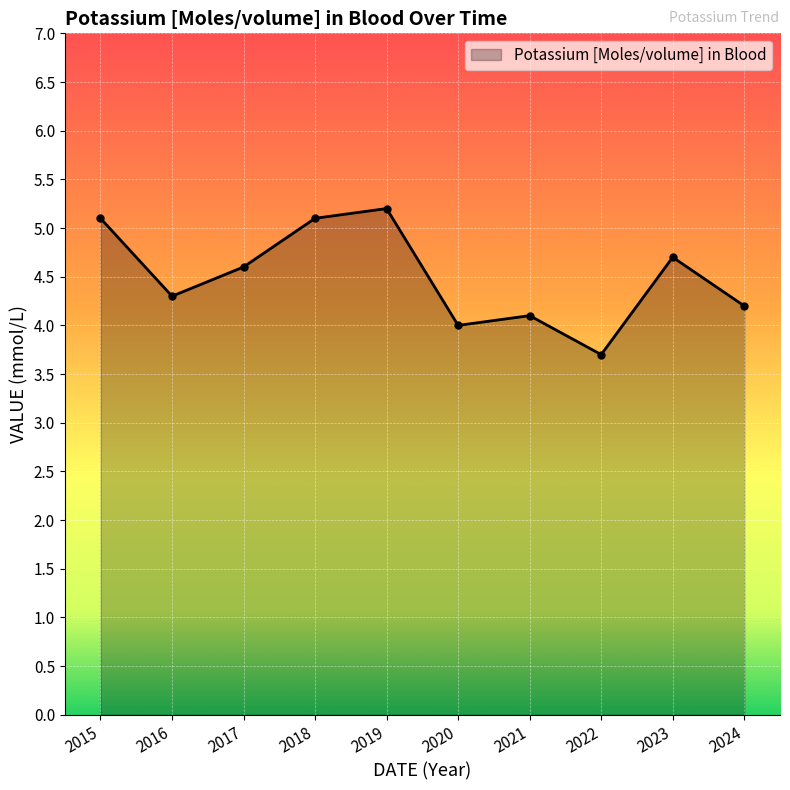

What is the sum of the values at 2021 and 2019?

9.3